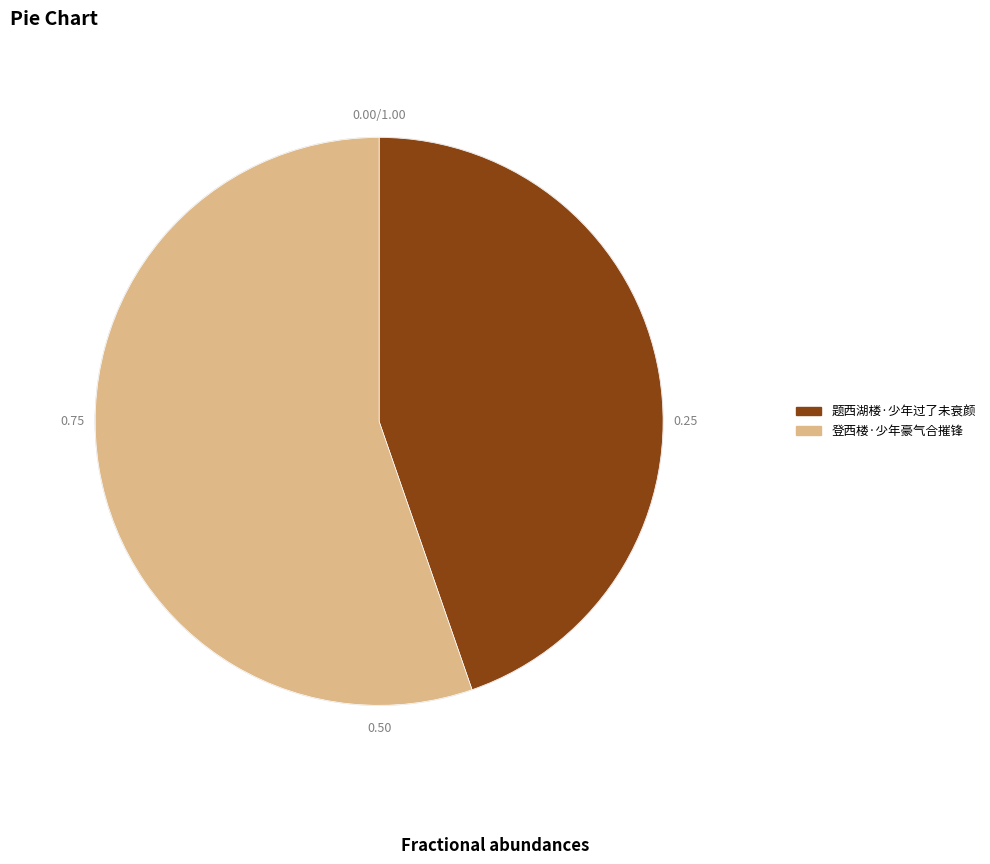

Does 题西湖楼·少年过了未衰颜 represent more than half of the total?

No